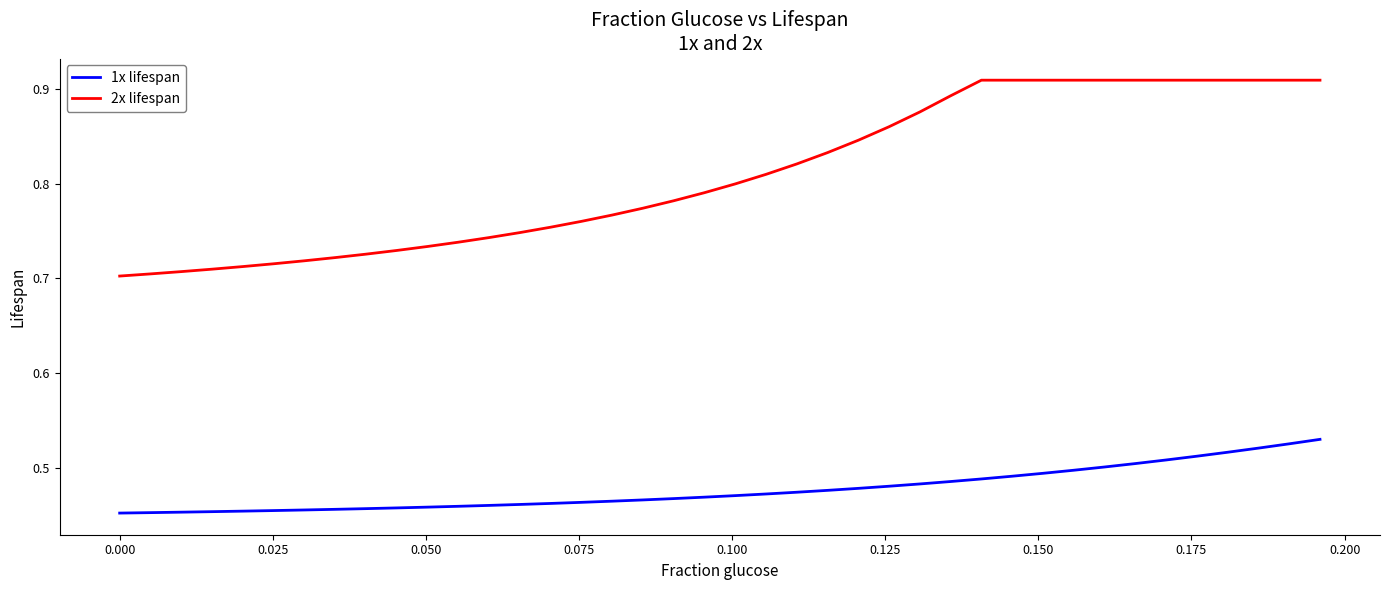

How many lines are shown in the chart?

2